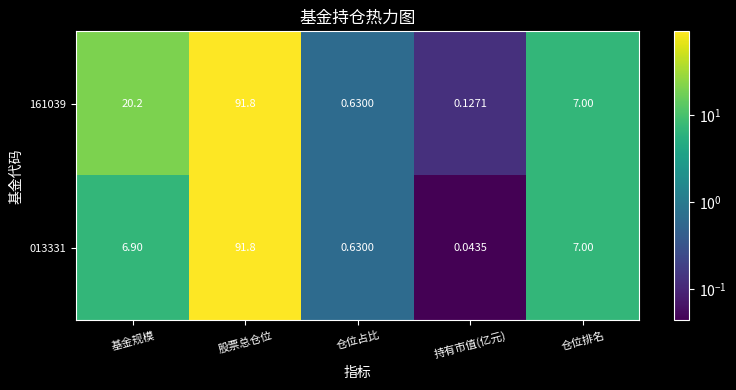

List the labels in order of 161039 value, largest first.

股票总仓位, 基金规模, 仓位排名, 仓位占比, 持有市值(亿元)